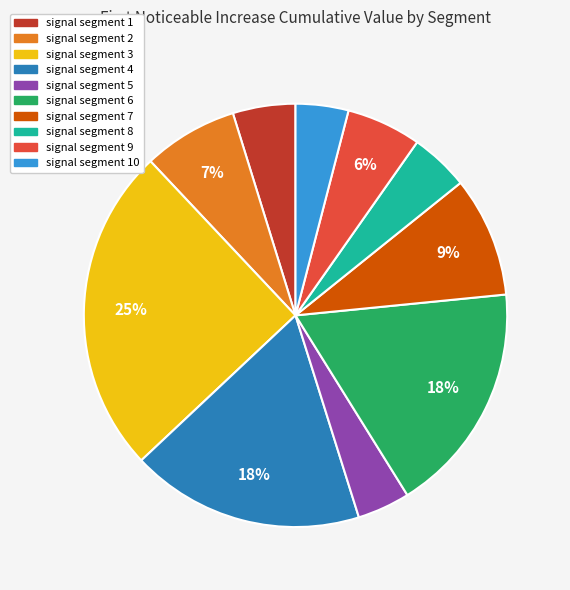

Does any single category account for the majority?

No